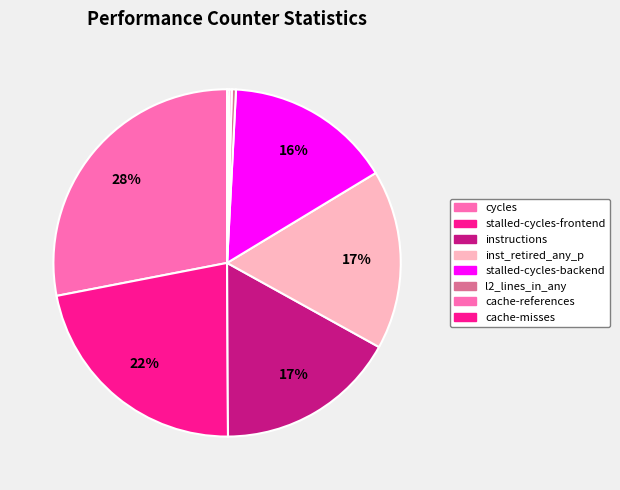

What is the largest slice in the pie chart?

cycles